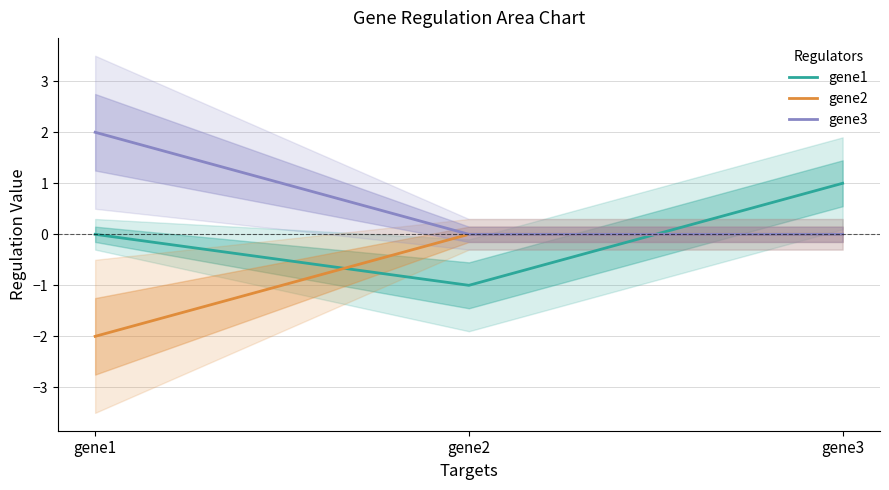

What is the total value across all series at gene3?

1